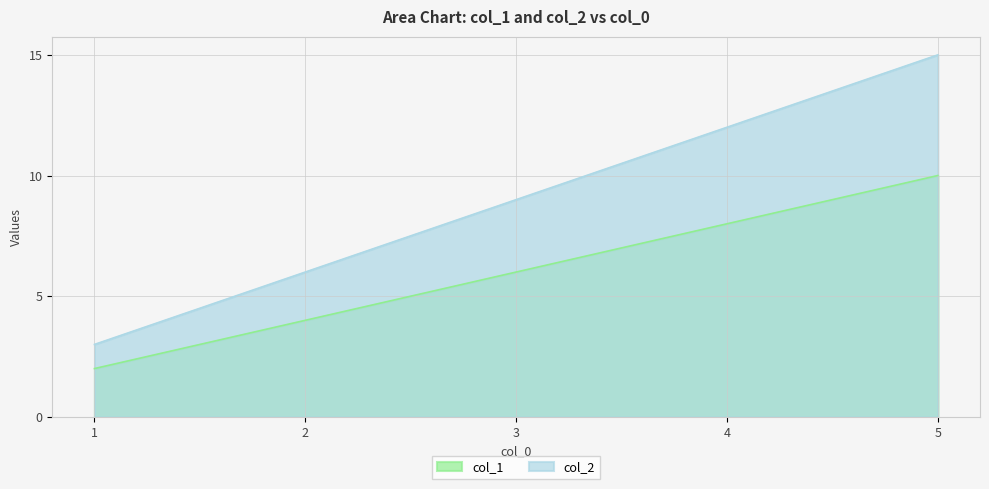

Count the number of categories in the chart.

5